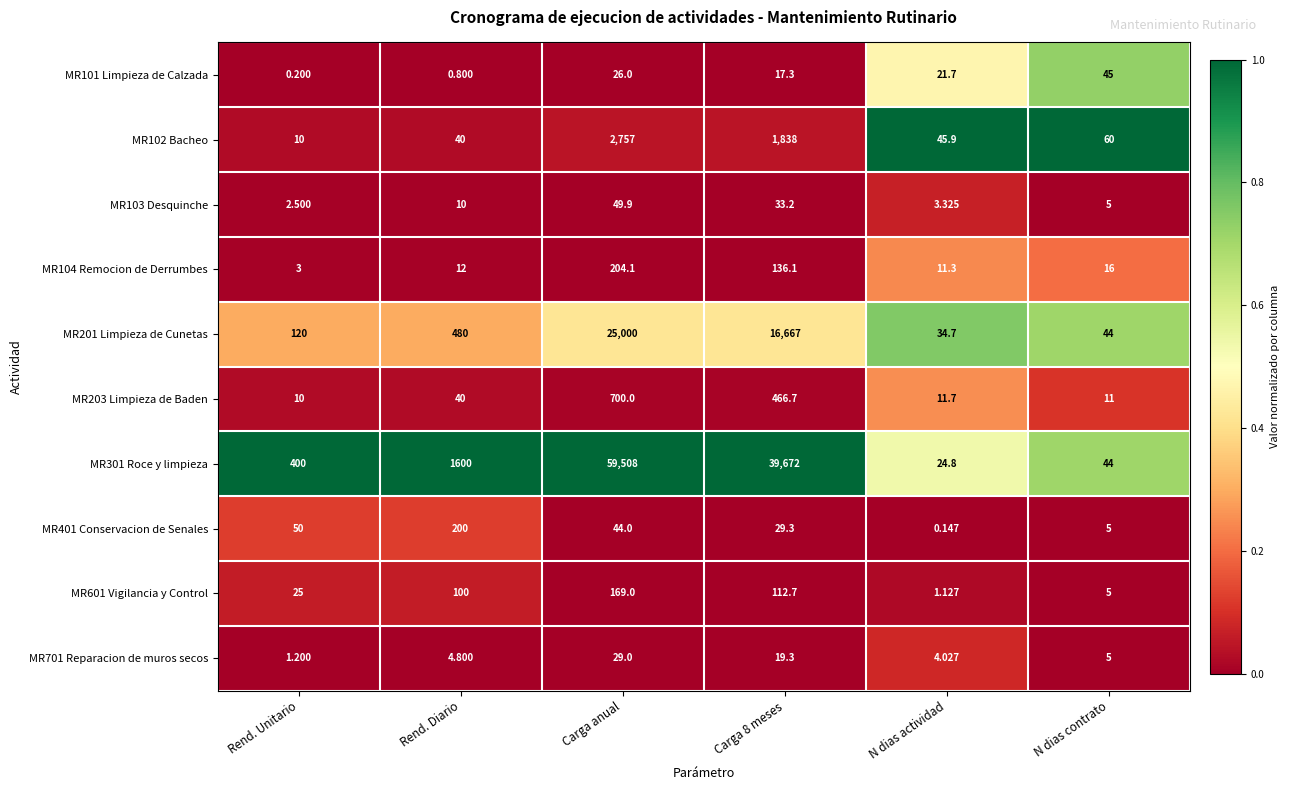

At which label does MR103 Desquinche reach its peak?

Carga anual